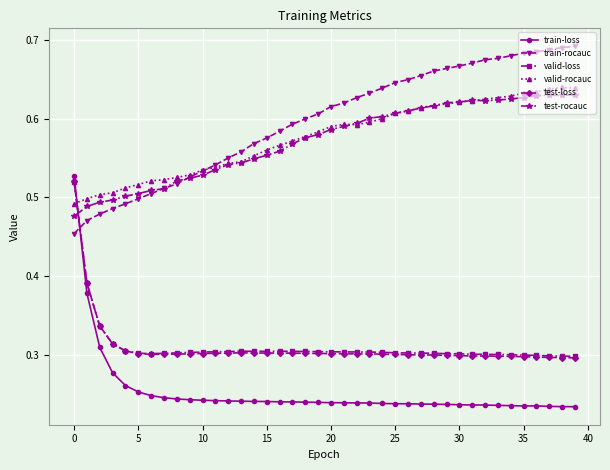

What is the sum of all valid-rocauc values?

23.0